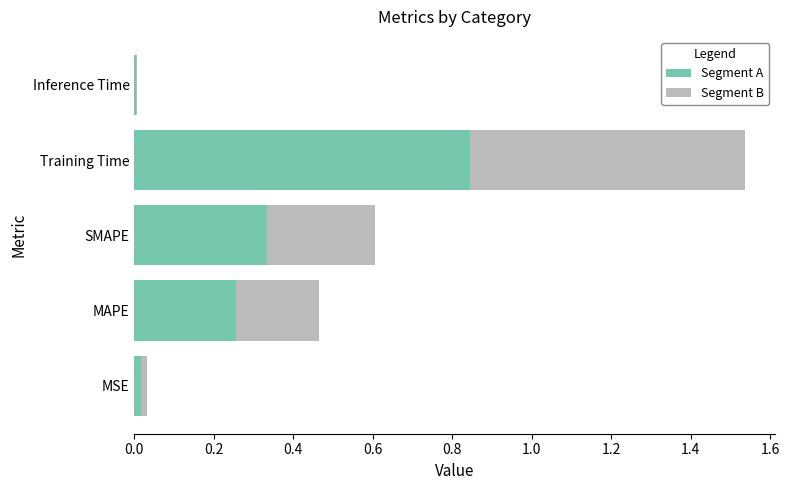

At which category is the sum across all series the highest?

Training Time